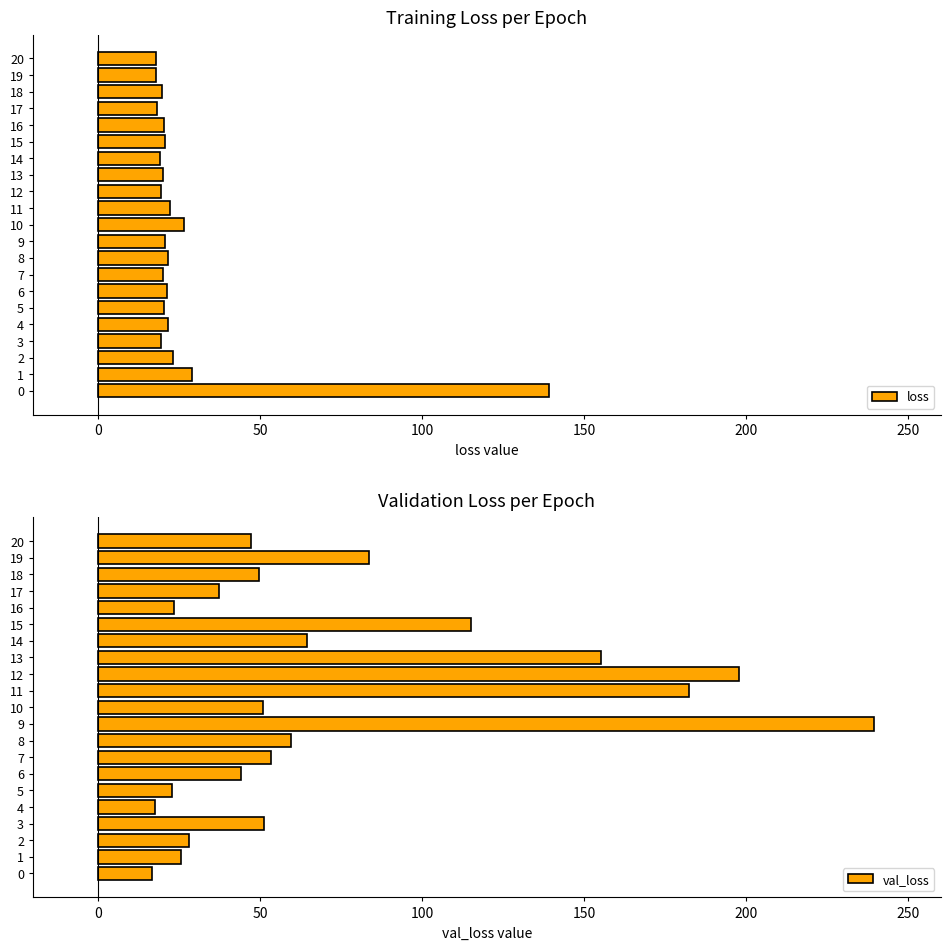

What is the label of the 9th bar from the left?

8